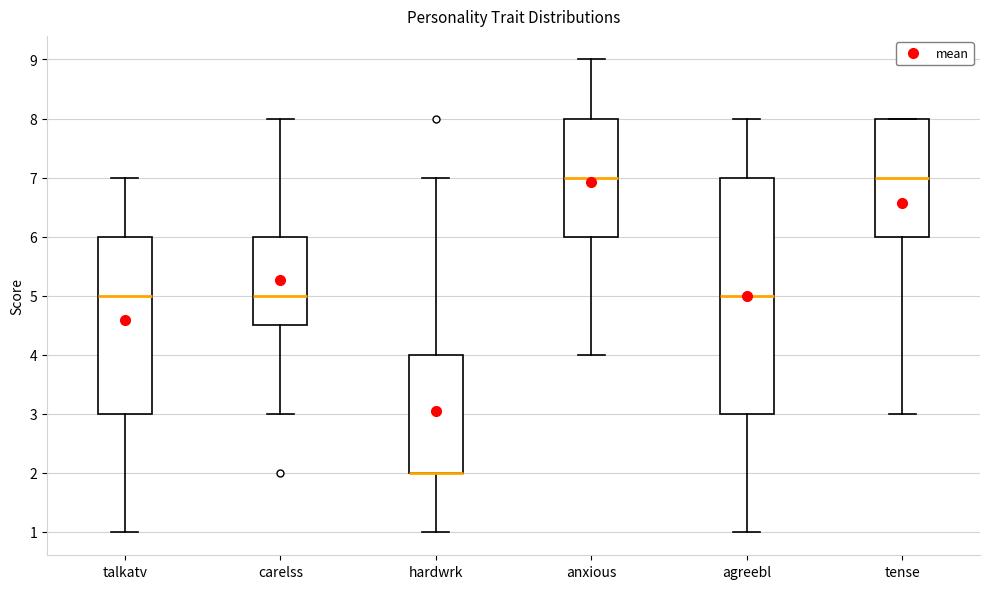

Which box is the tallest, from its lower edge to its upper edge?

agreebl